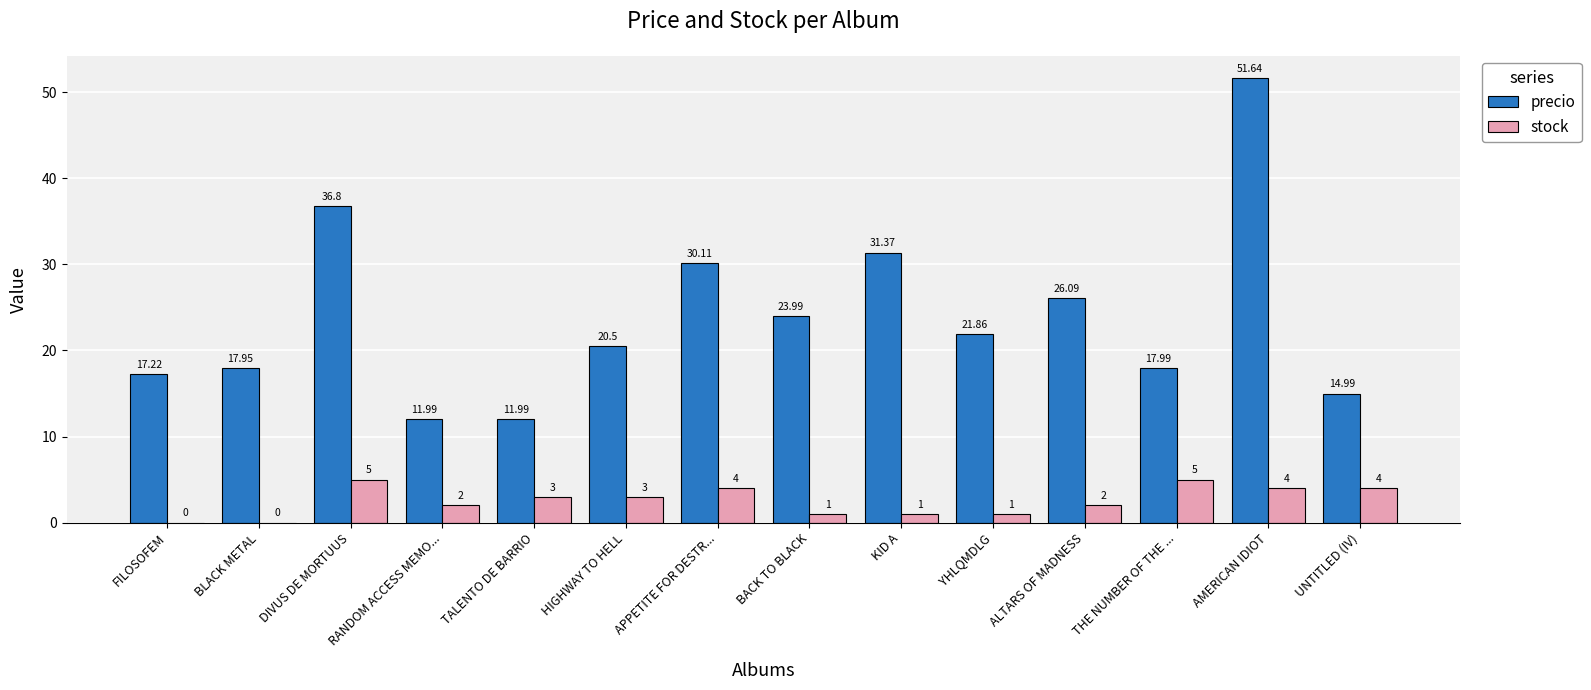

Which series changed the most between FILOSOFEM and BACK TO BLACK?

precio